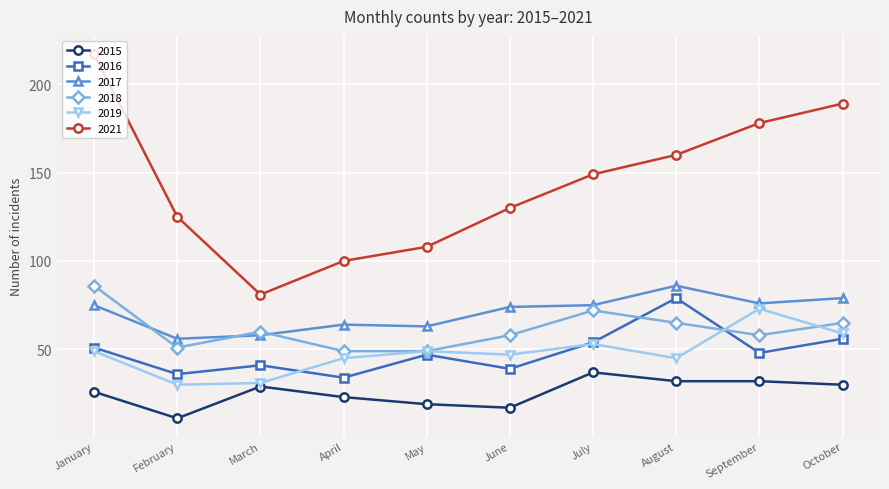

How many distinct data groups are displayed?

6